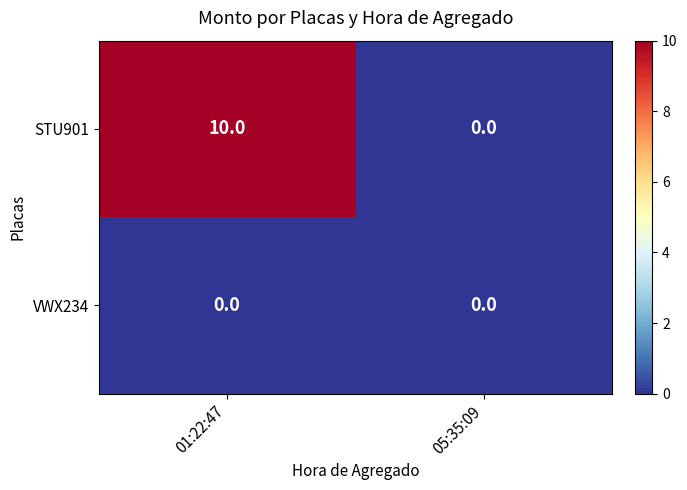

Rank the series at 01:22:47 from highest to lowest value.

STU901, VWX234